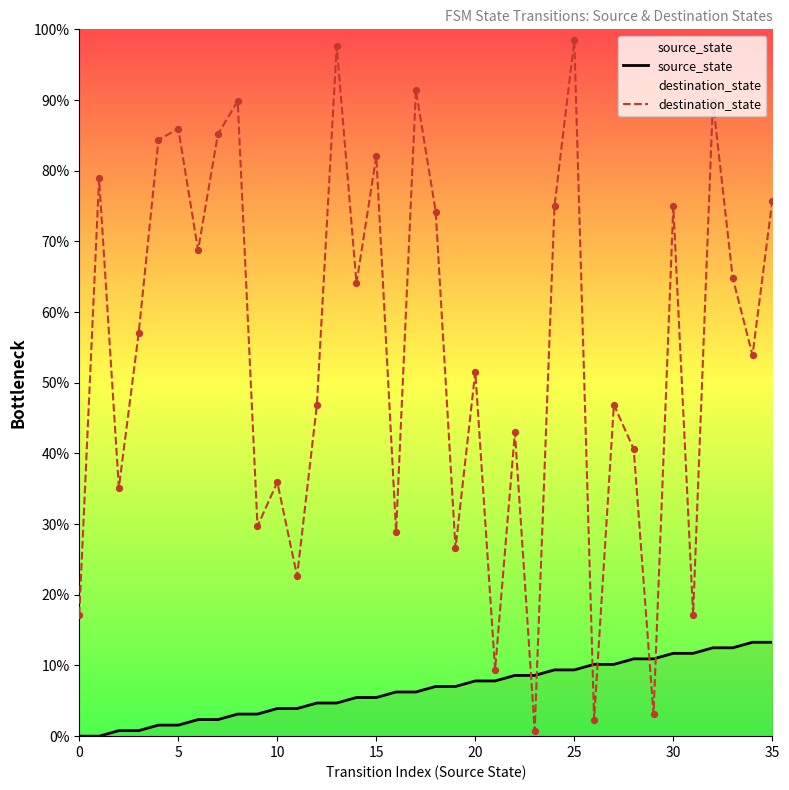

At which category is the sum across all series the highest?

25